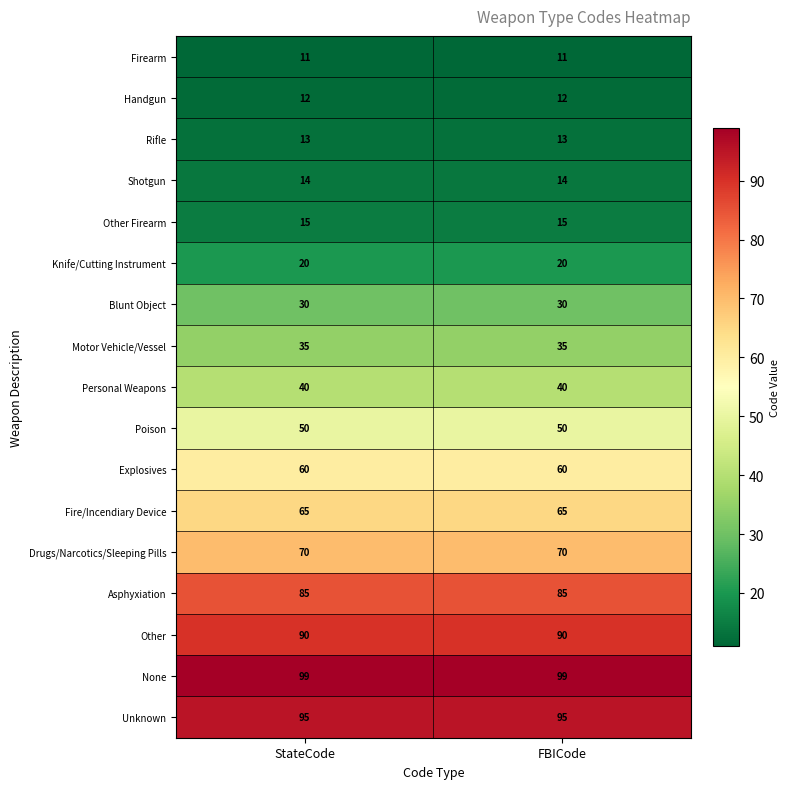

The Unknown series shows 95 at StateCode. True or false?

True